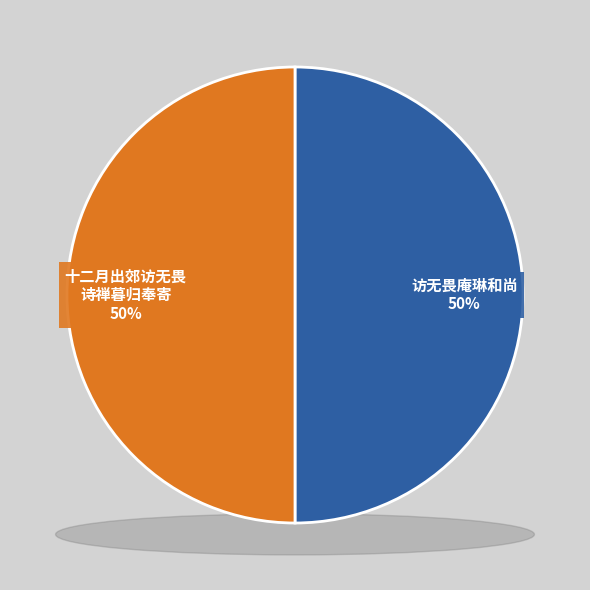

Is it true that 十二月二十六日出郊访无畏诗禅暮归奉寄 is 35% of the pie?

False